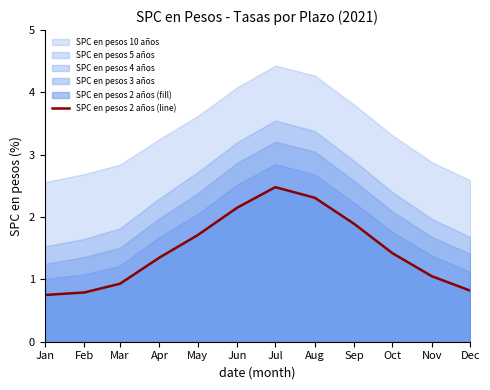

Is it true that the value at May is 1.7?

True